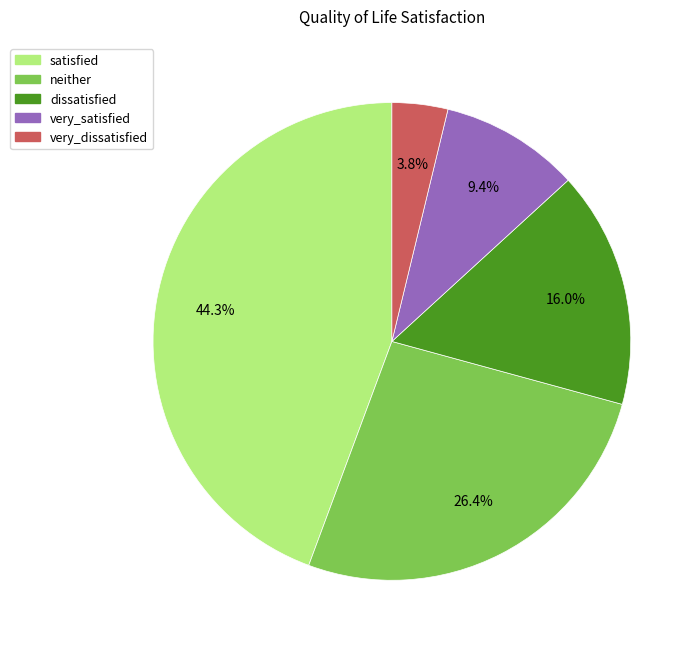

True or false: neither accounts for 26% of the total.

True